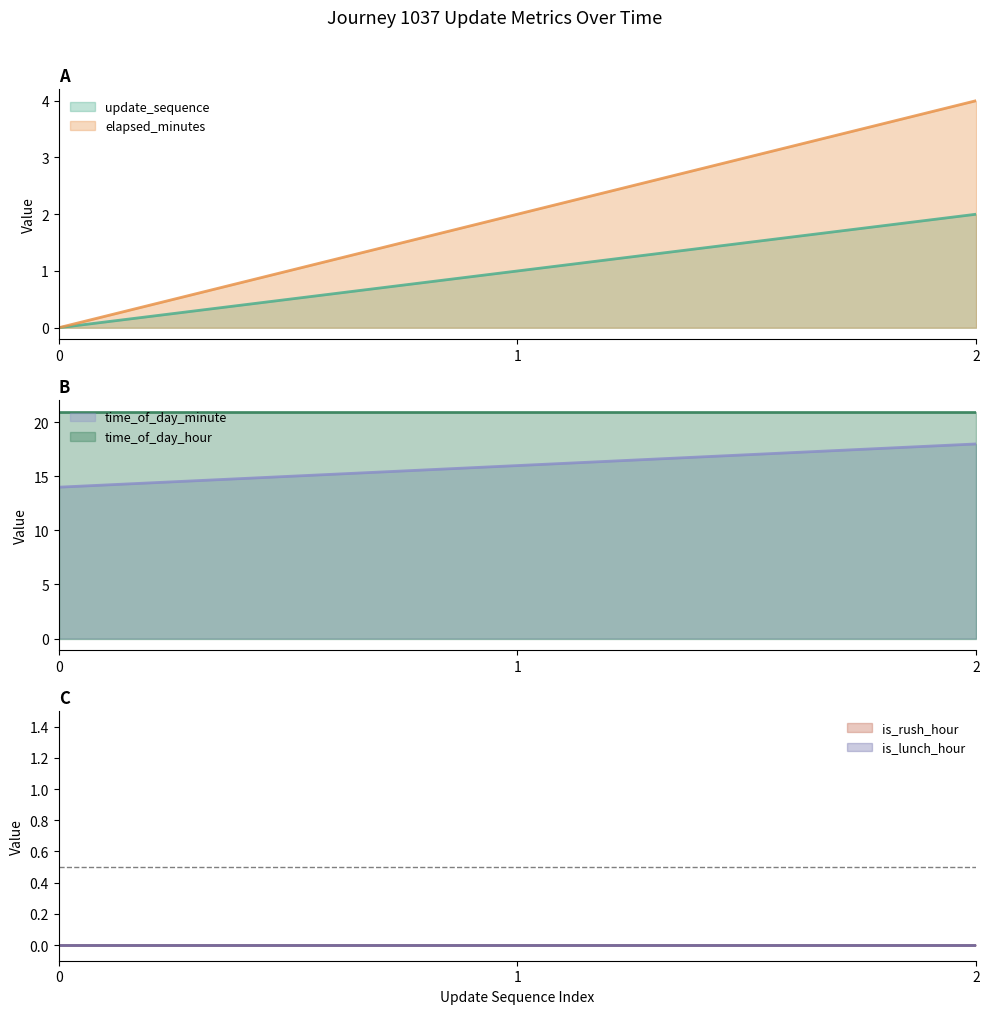

What is the maximum value for update_sequence?

2